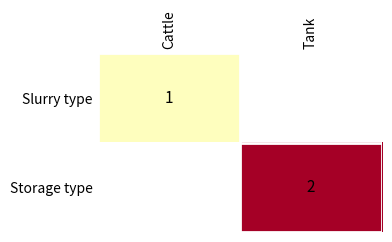

The value of Slurry type at Cattle is 1. True or false?

True